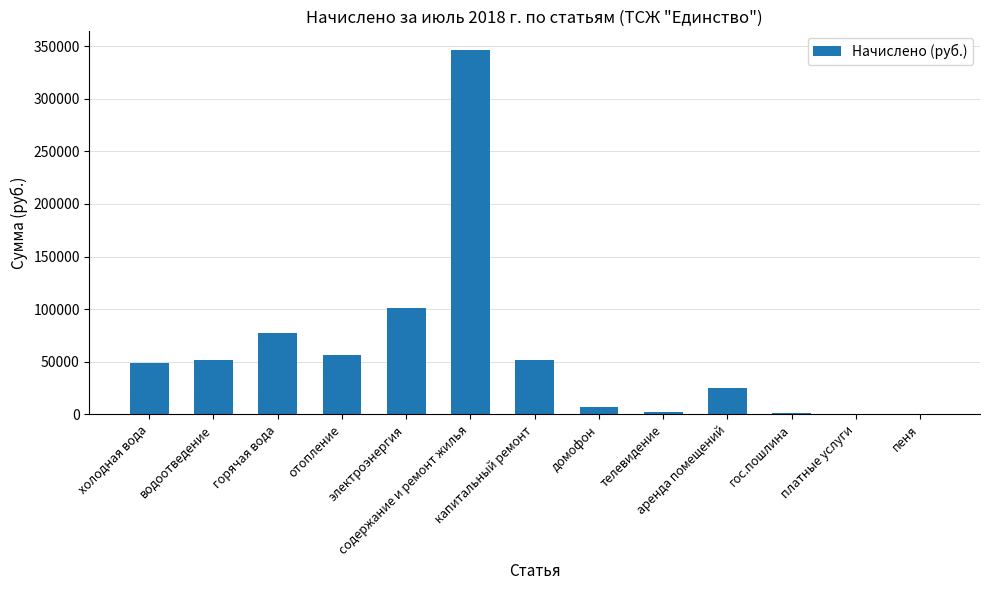

What is the minimum value shown in the chart?

5.9